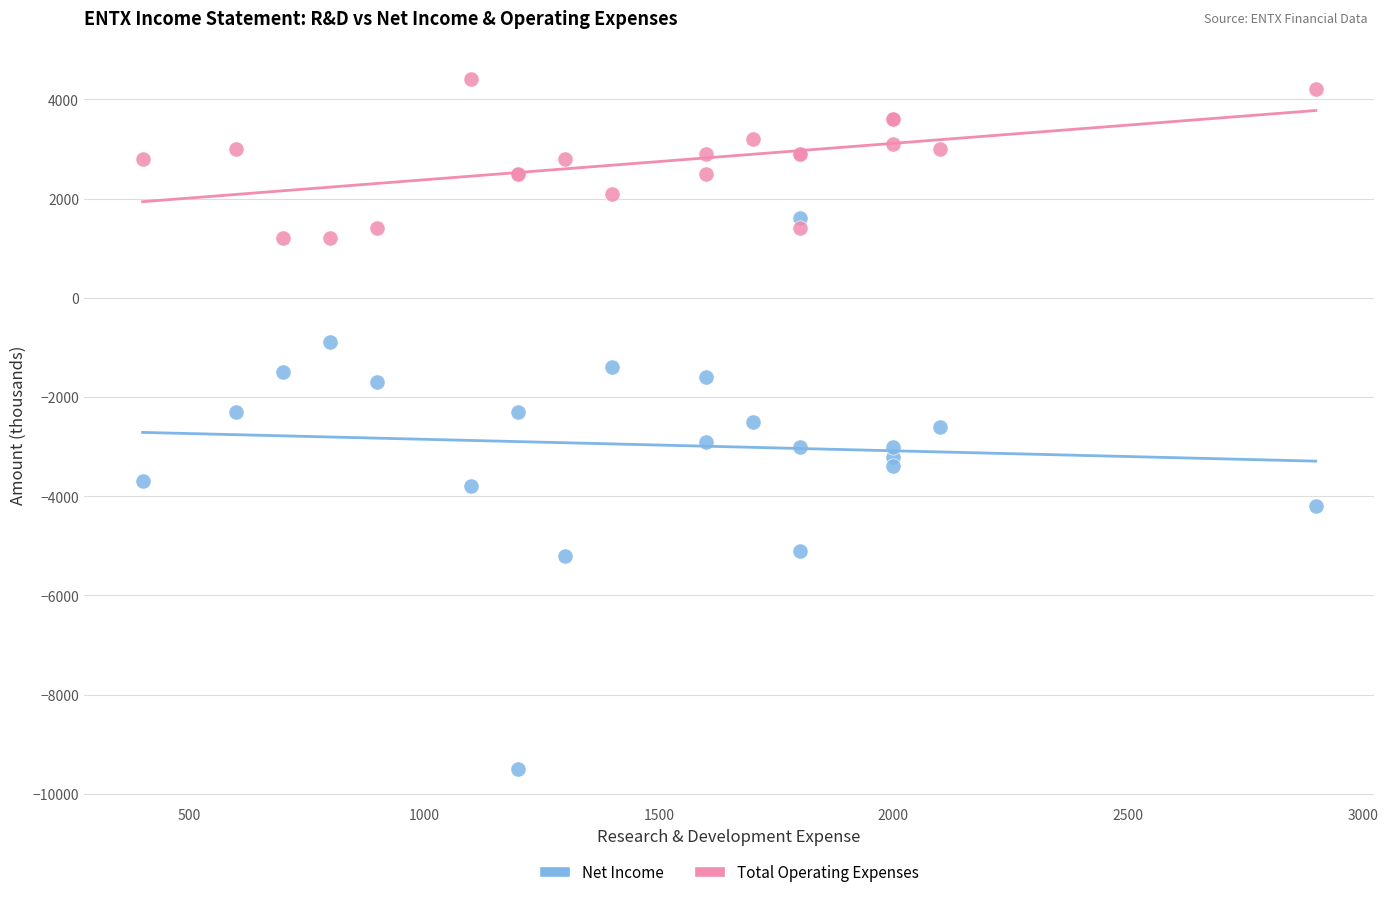

Which series has the widest spread of Y values?

Net Income